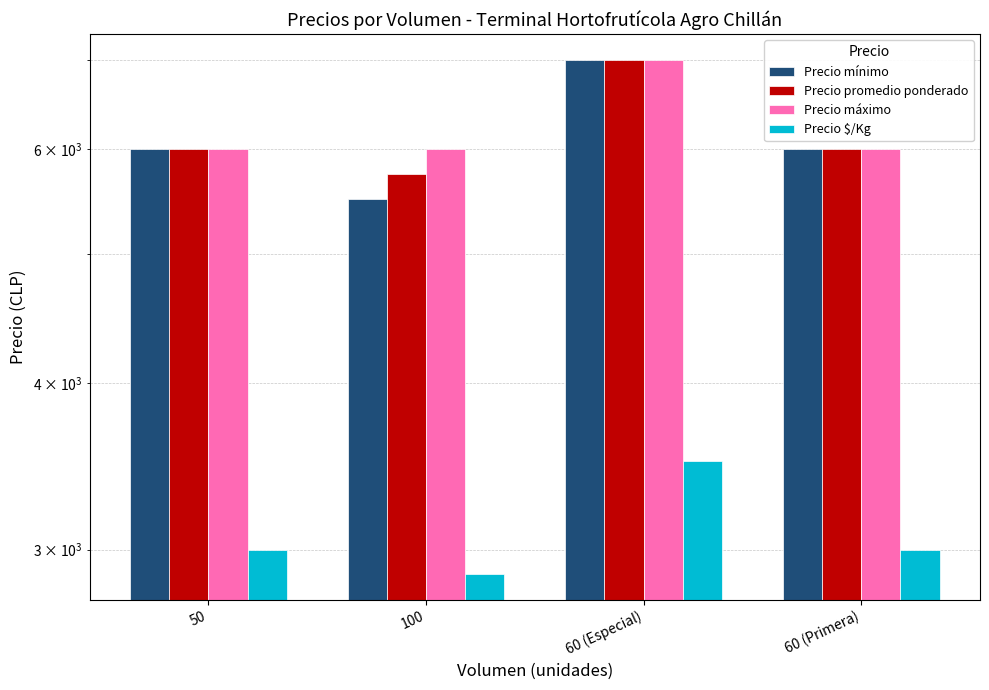

Which label corresponds to the largest value in the chart?

60 (Especial)